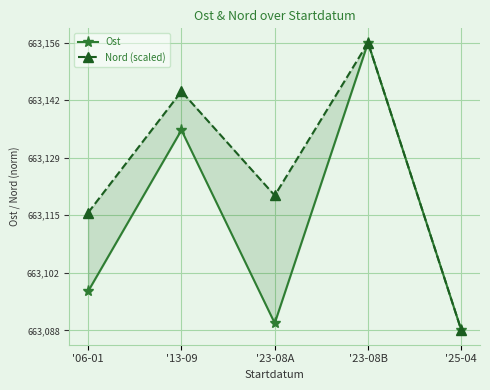

What is the minimum value for Nord (scaled)?

663088.0